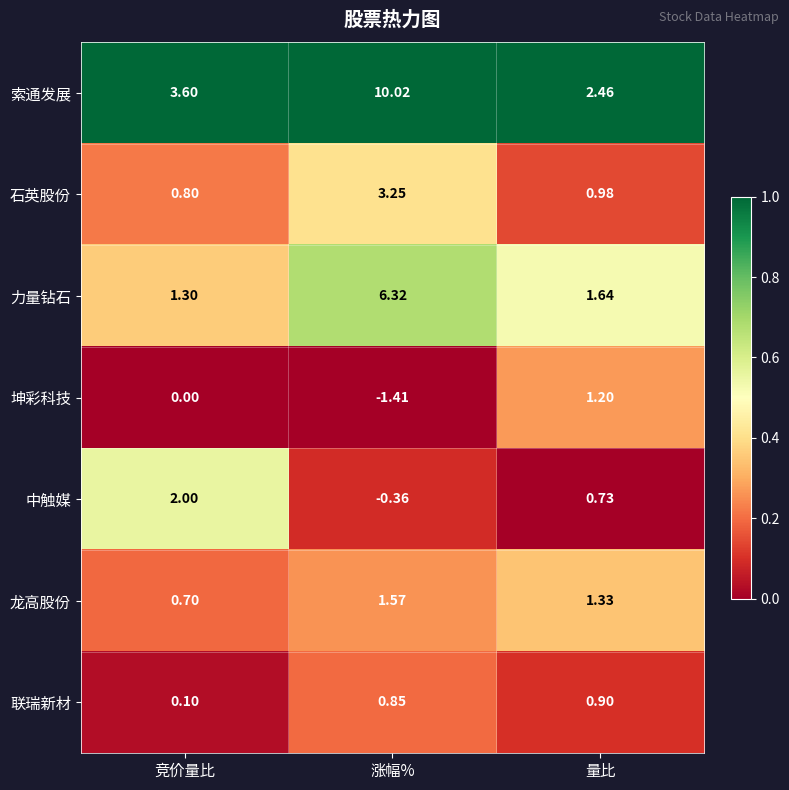

Which series has the largest total across all categories?

索通发展